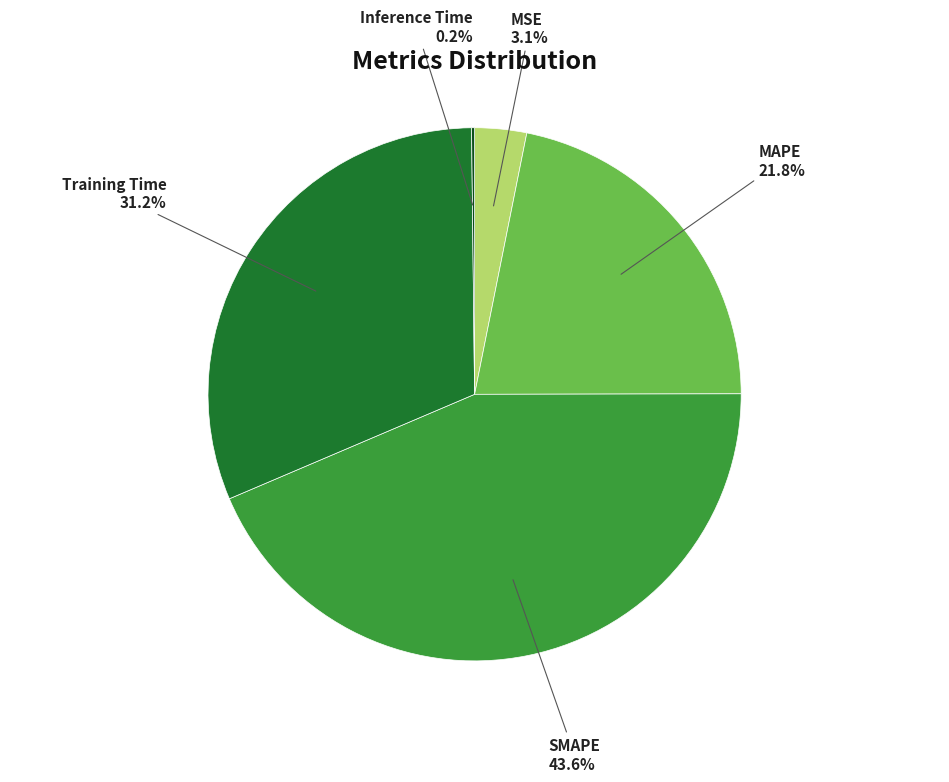

Is there a majority slice in this chart?

No